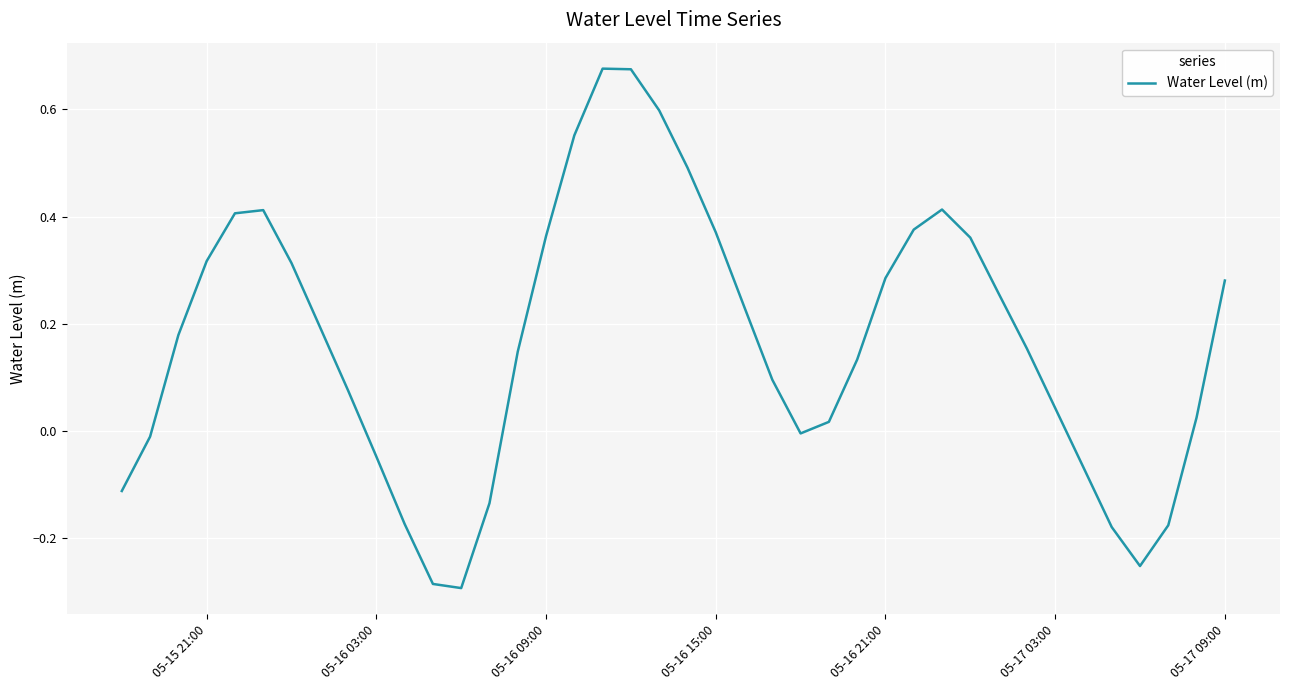

What is the change in value from 05-16 03:00 to 05-16 09:00?

+0.4